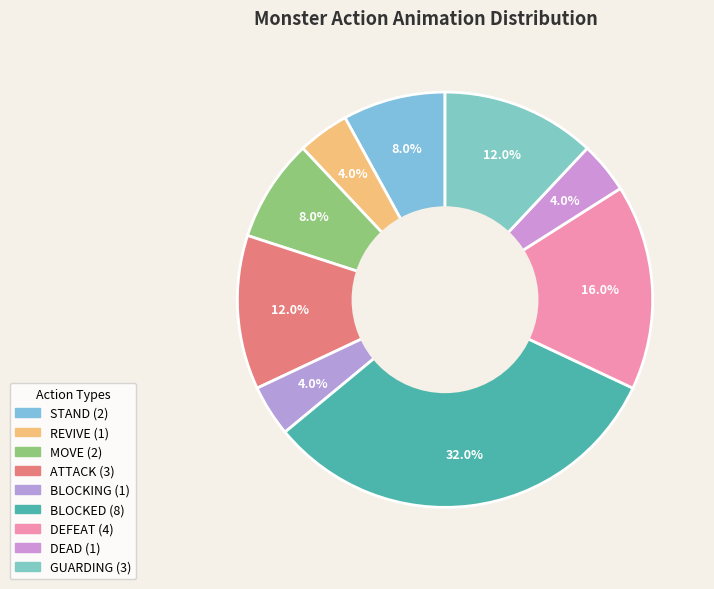

How many segments does this pie chart have?

9